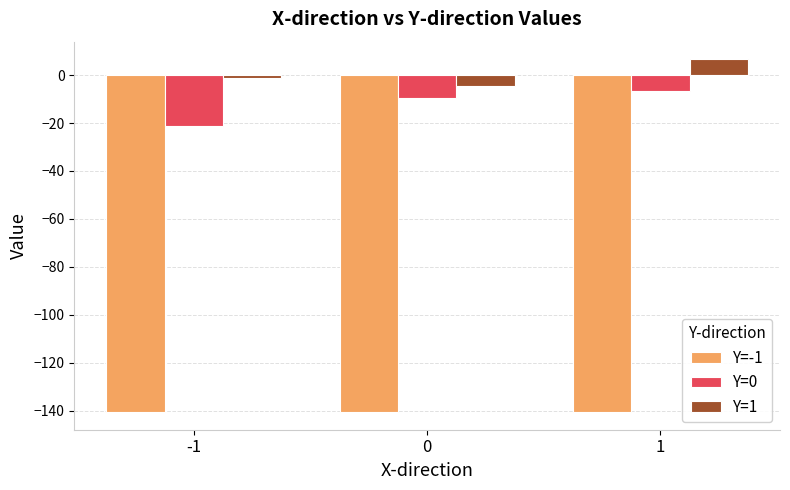

The Y=-1 series shows -140.6 at -1. True or false?

True